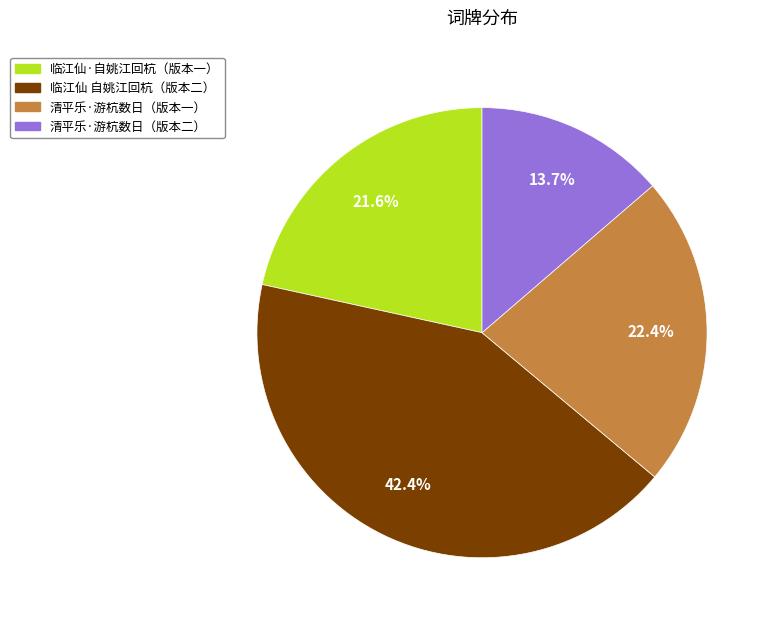

Is there a majority slice in this chart?

No